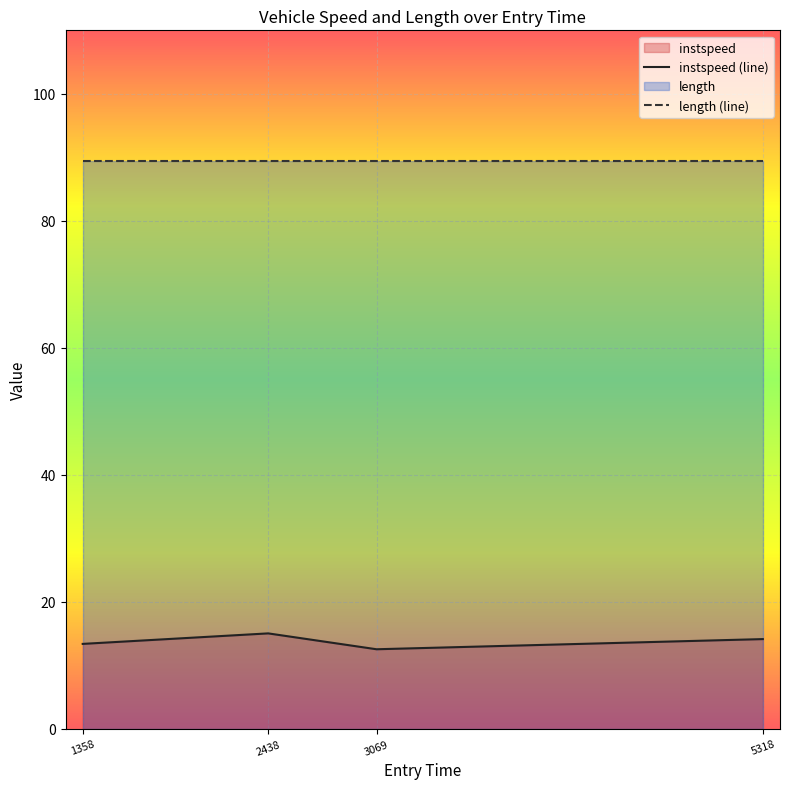

What is the total value across all series at 2438?

104.5